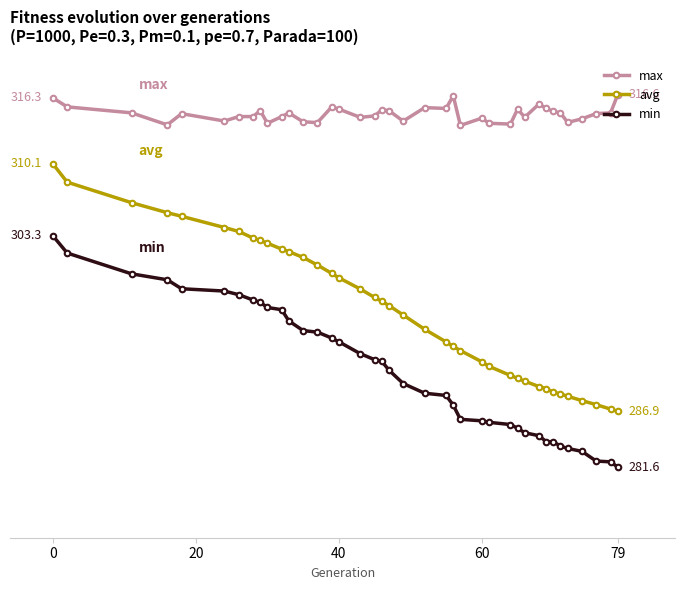

What are all the series names shown in the legend?

max, avg, min